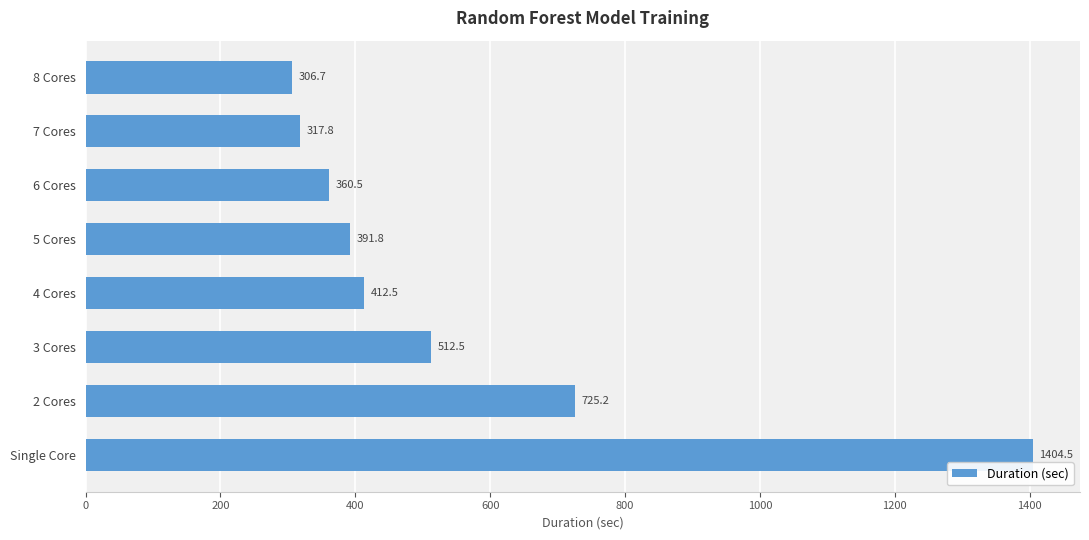

Rank the categories by value from lowest to highest.

8 Cores, 7 Cores, 6 Cores, 5 Cores, 4 Cores, 3 Cores, 2 Cores, Single Core